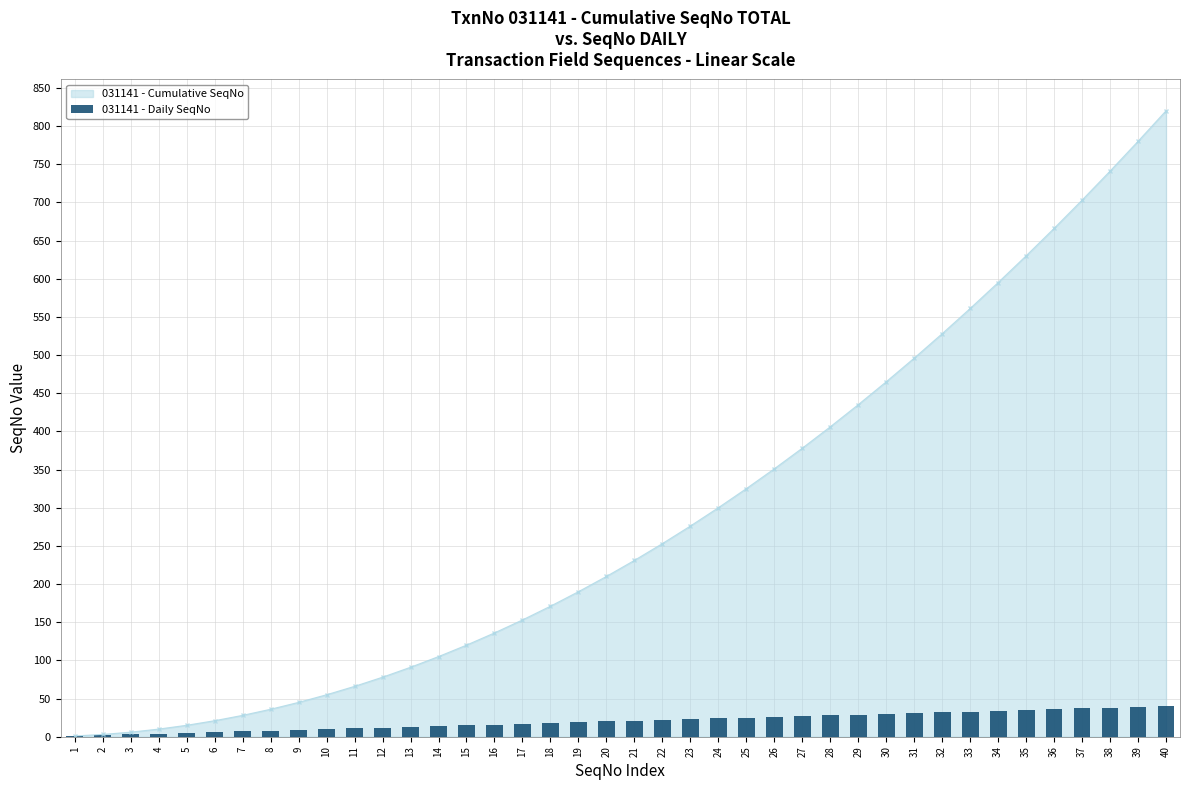

What is the sum of all values?

820